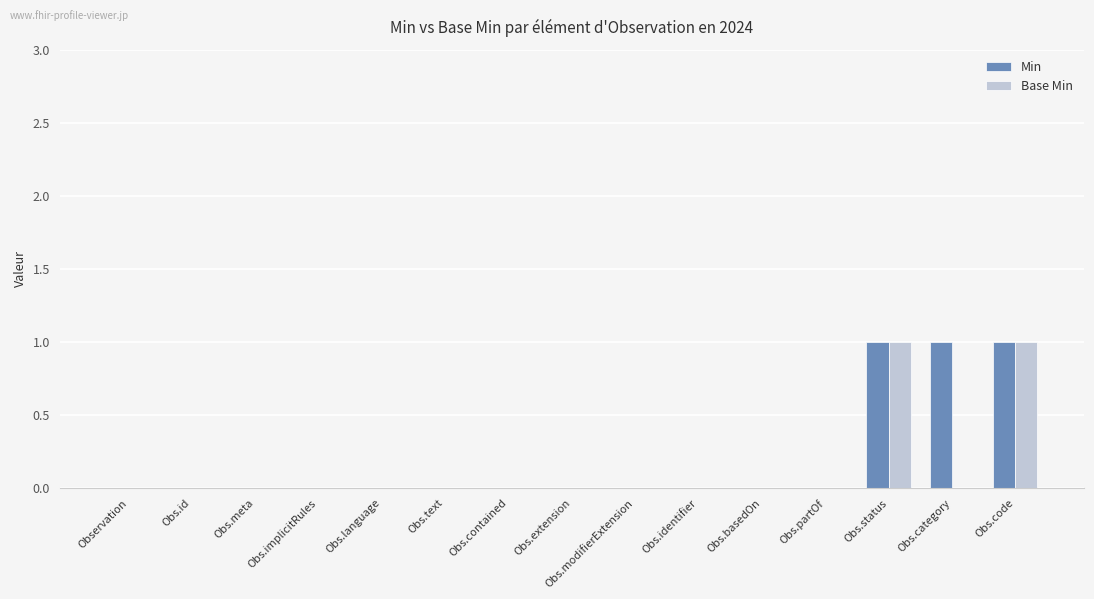

True or false: Min has a value of 0 at Obs.identifier.

True